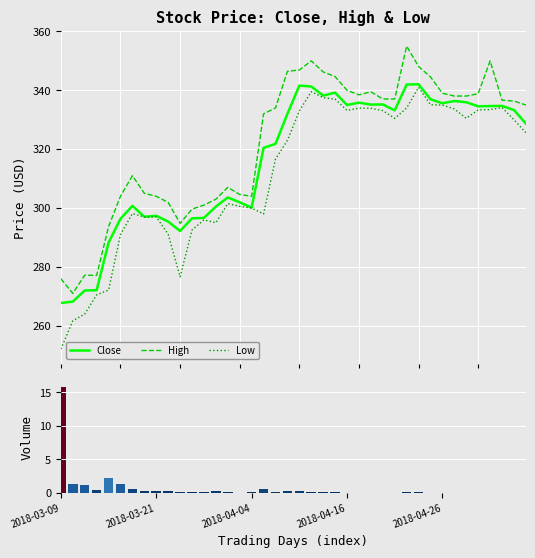

What is the highest value of the High series?

355.0